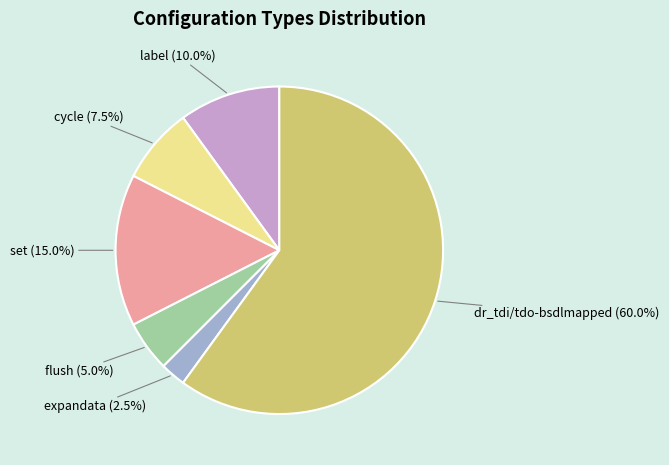

What percentage is the label slice, to the nearest percent?

10%